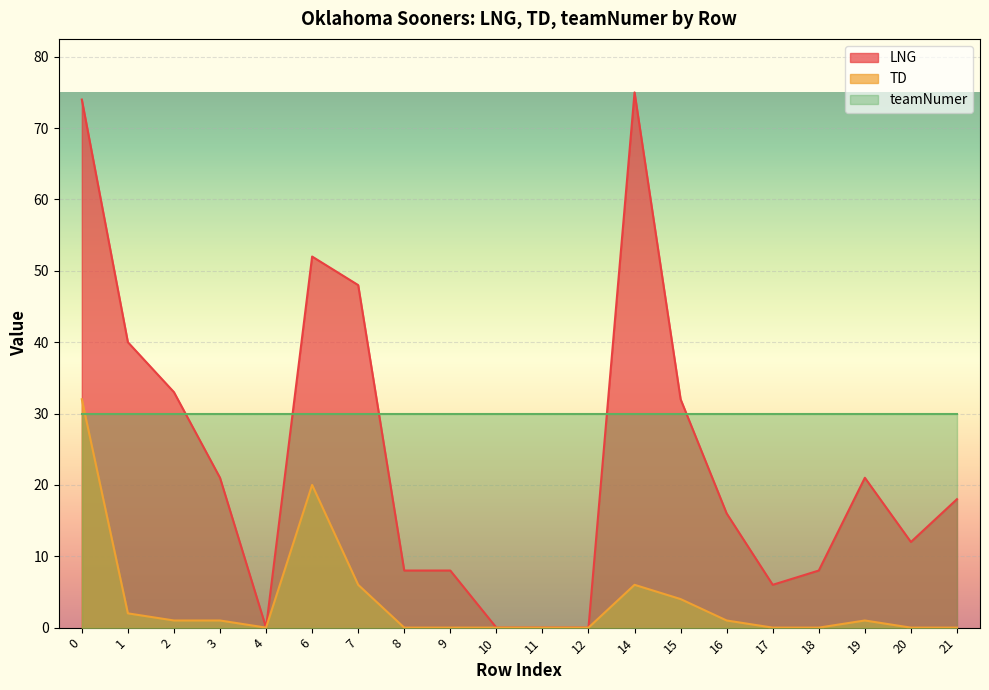

At how many categories does at least one series exceed 12?

20